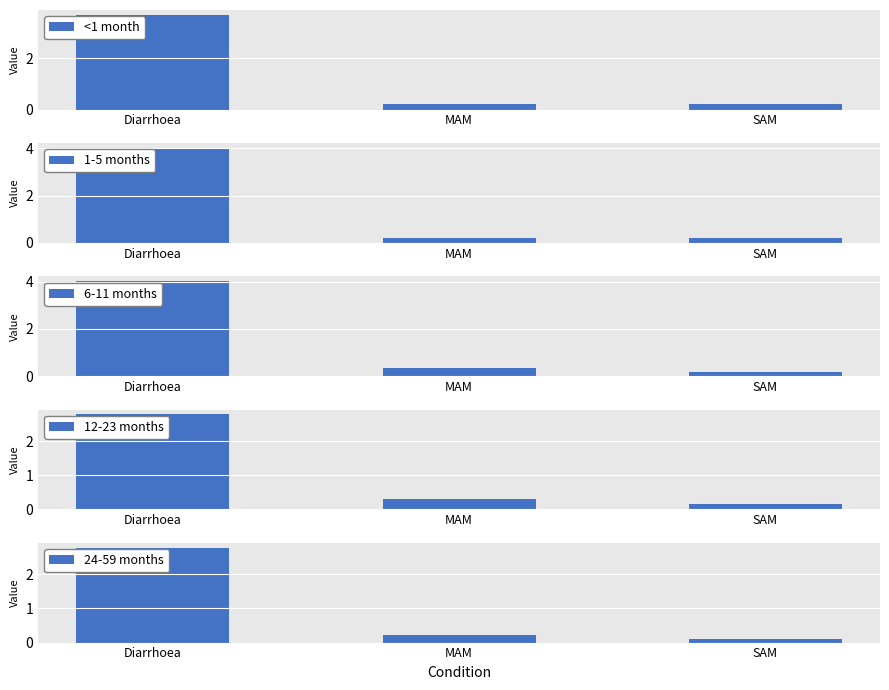

What is the approximate value of 1-5 months at Diarrhoea?

4.0